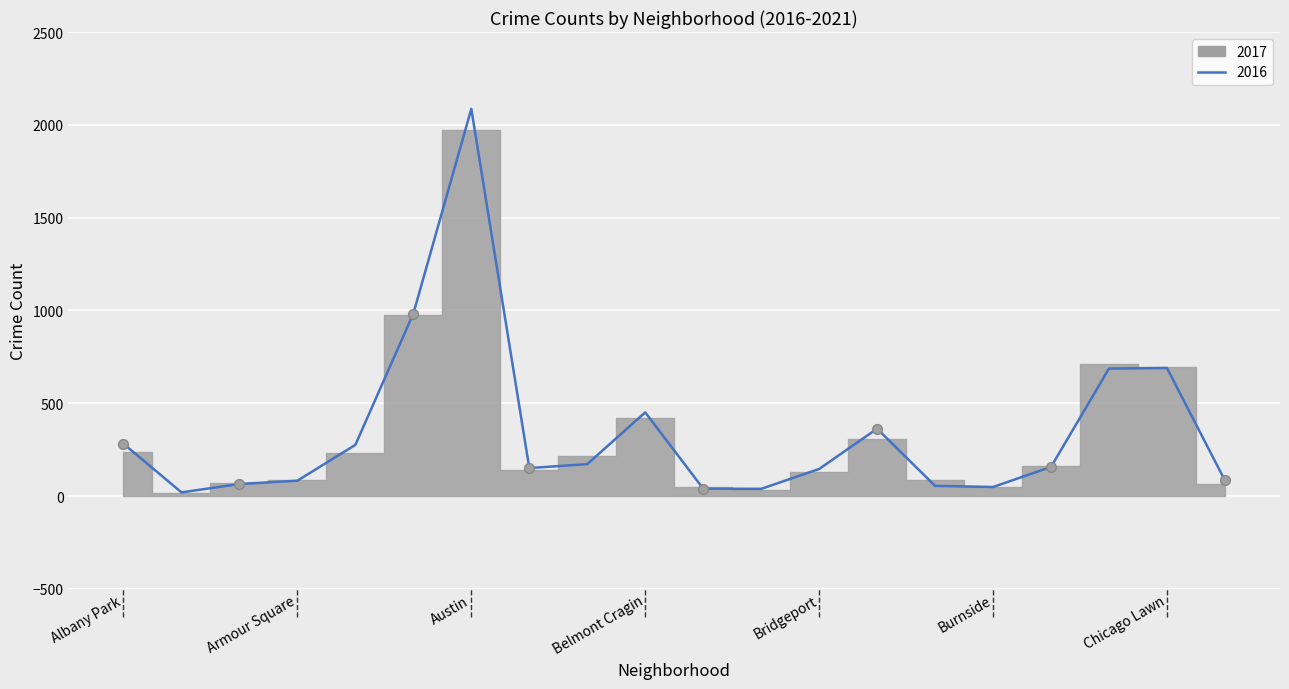

At which category is the sum across all series the highest?

Austin